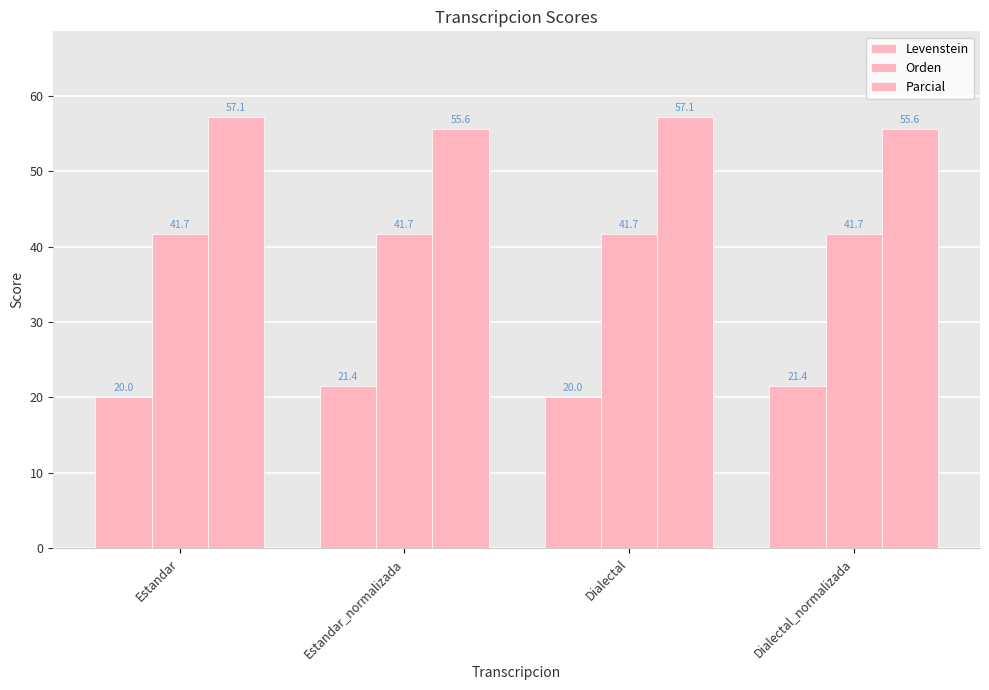

Which has a higher value, Dialectal_normalizada or Estandar?

Dialectal_normalizada